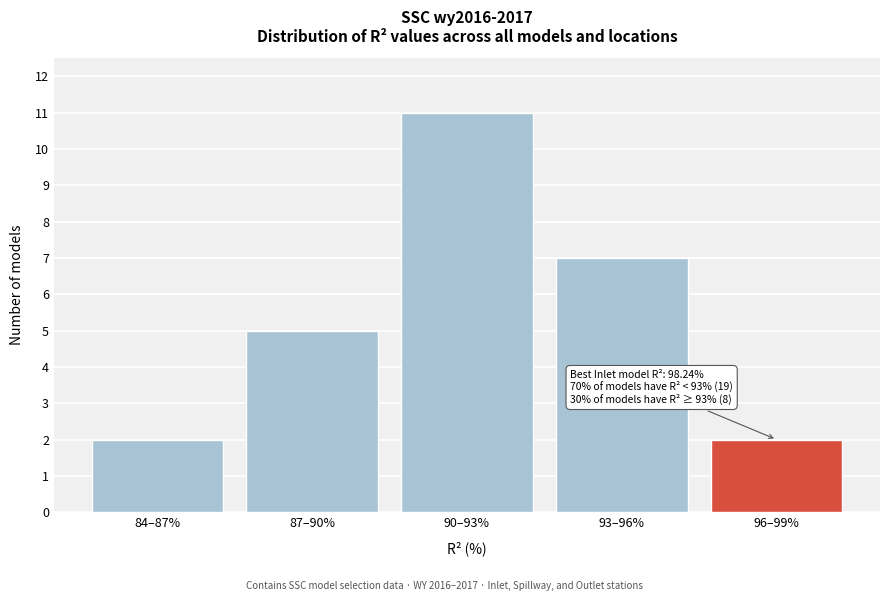

Reading left to right, list all the values displayed in this chart.

84–87%=2	87–90%=5	90–93%=11	93–96%=7	96–99%=2